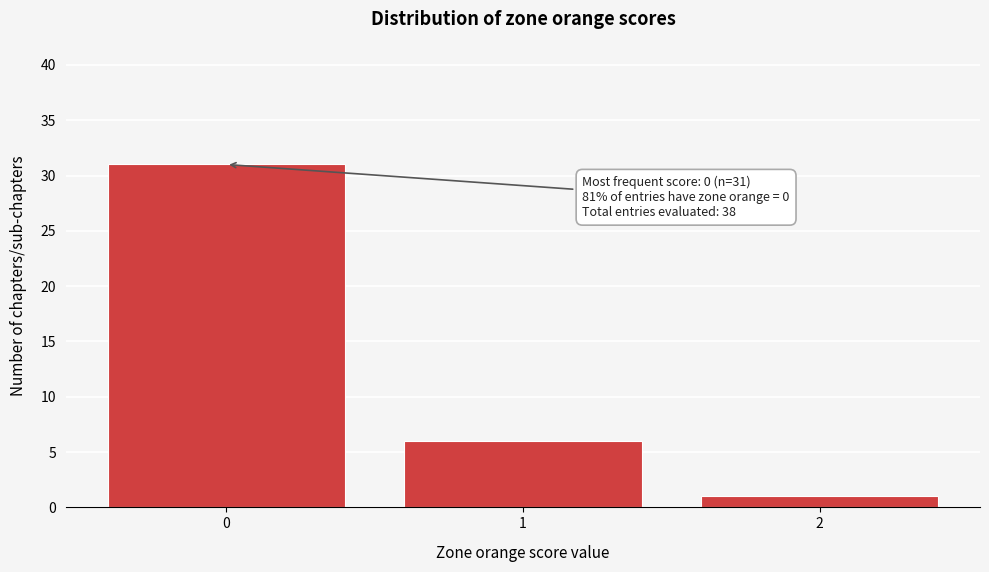

Over which range of the x-axis is the bar tallest?

-0.5 to 0.5